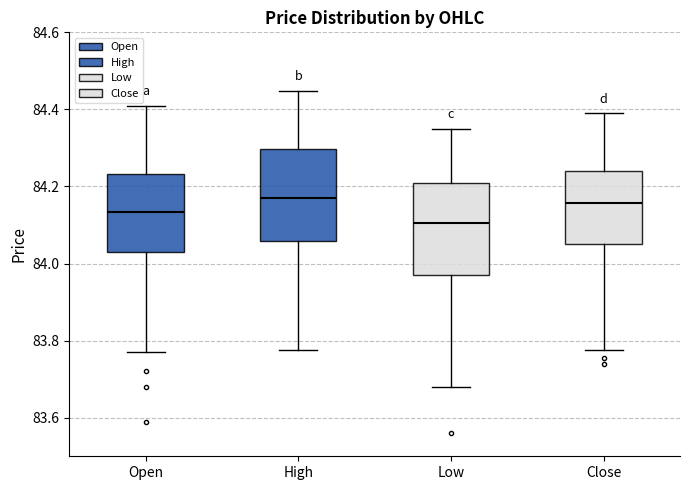

Reading left to right, read every box against the y-axis: the position of its median line, the range the box covers, and the ends of its whiskers. The values are not printed on the chart, so give them approximately, as read against the axis.

Open: median 84.14, box 84.04 to 84.24, whiskers 83.78 to 84.42
High: median 84.18, box 84.06 to 84.30, whiskers 83.78 to 84.44
Low: median 84.10, box 83.98 to 84.22, whiskers 83.68 to 84.36
Close: median 84.16, box 84.06 to 84.24, whiskers 83.78 to 84.40